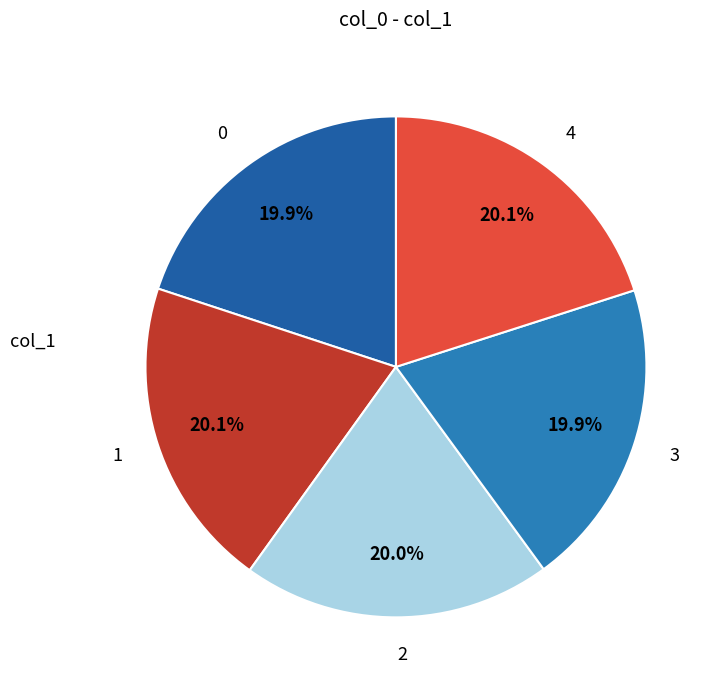

True or false: 3 accounts for 20% of the total.

True